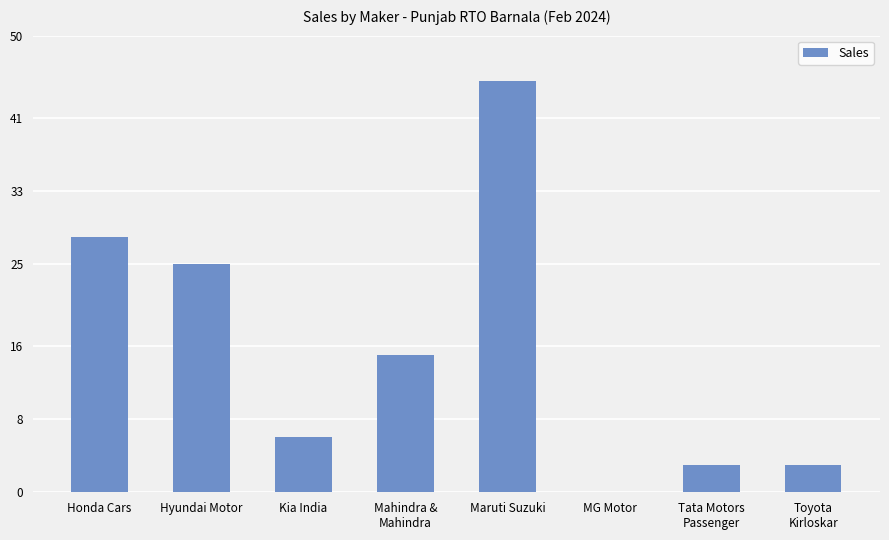

At which category does the chart reach its peak across all series?

Maruti Suzuki